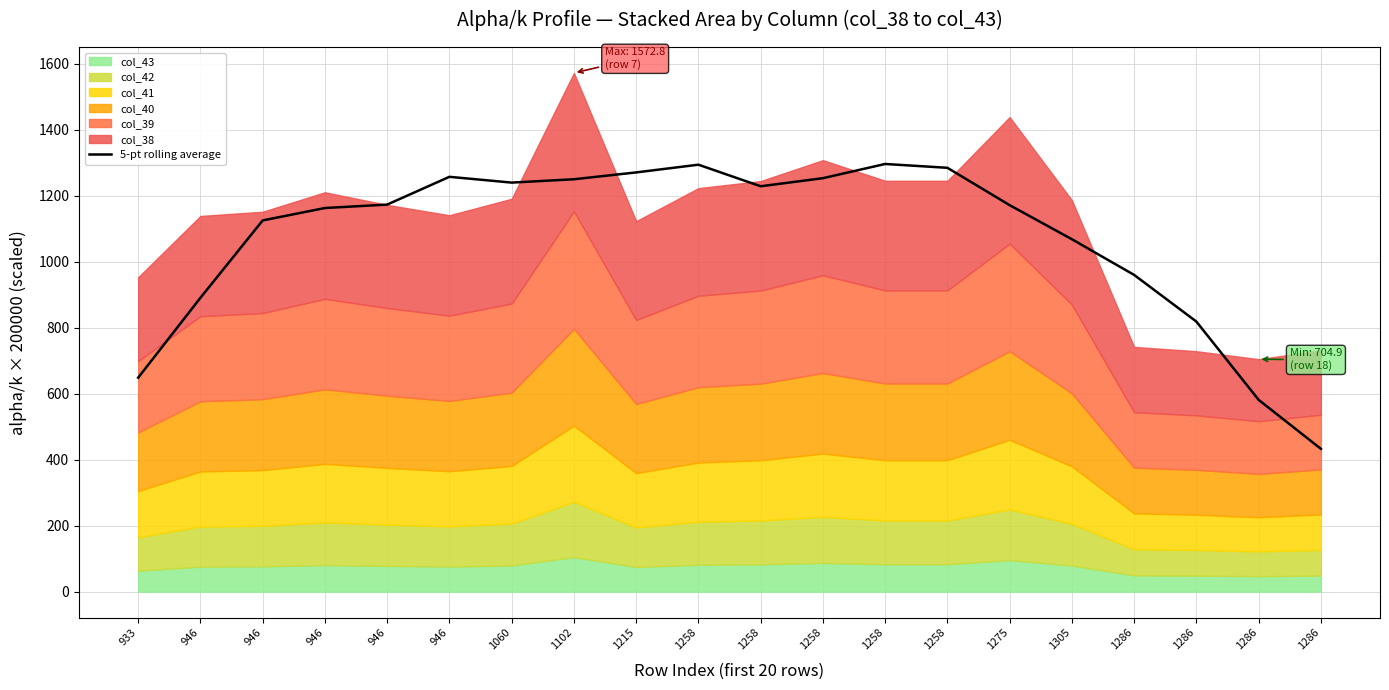

List the labels in order of value, smallest first.

1286, 1286, 933, 1286, 946, 1286, 1305, 946, 946, 1275, 946, 1258, 1060, 1102, 1258, 946, 1215, 1258, 1258, 1258